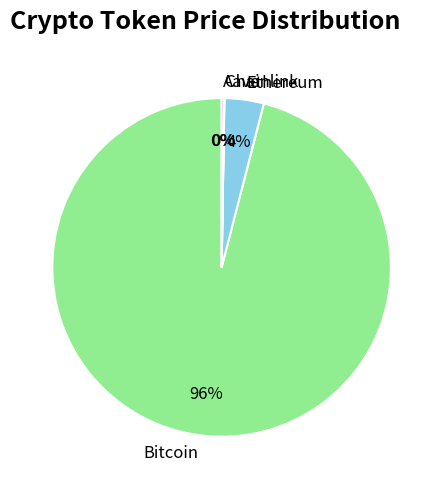

To the nearest percent, what is the average slice percentage?

25%